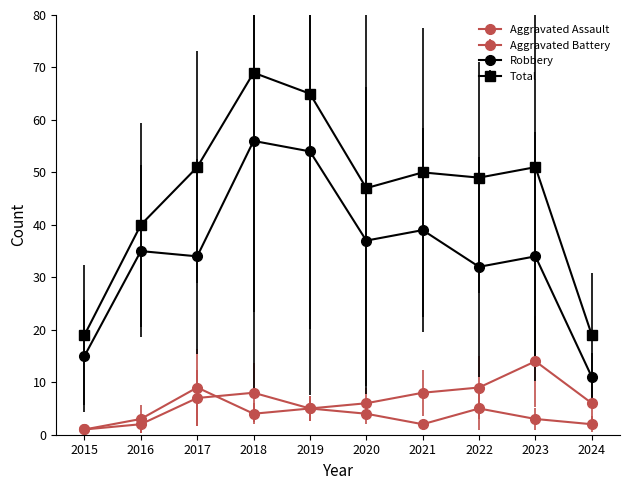

Is the value of Aggravated Assault at 2015 greater than the value of Total at 2022?

No